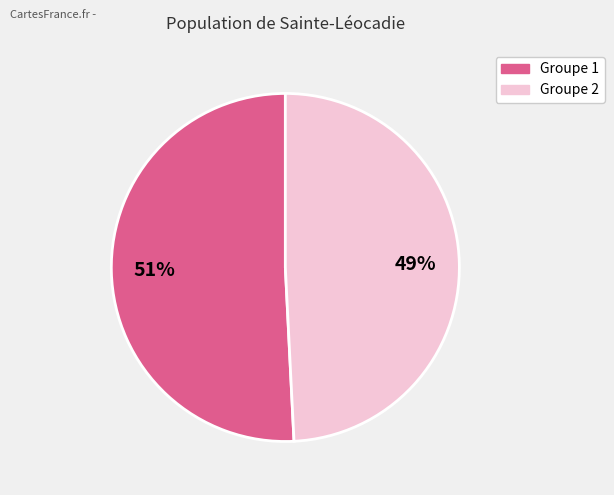

Does any single category account for the majority?

Yes